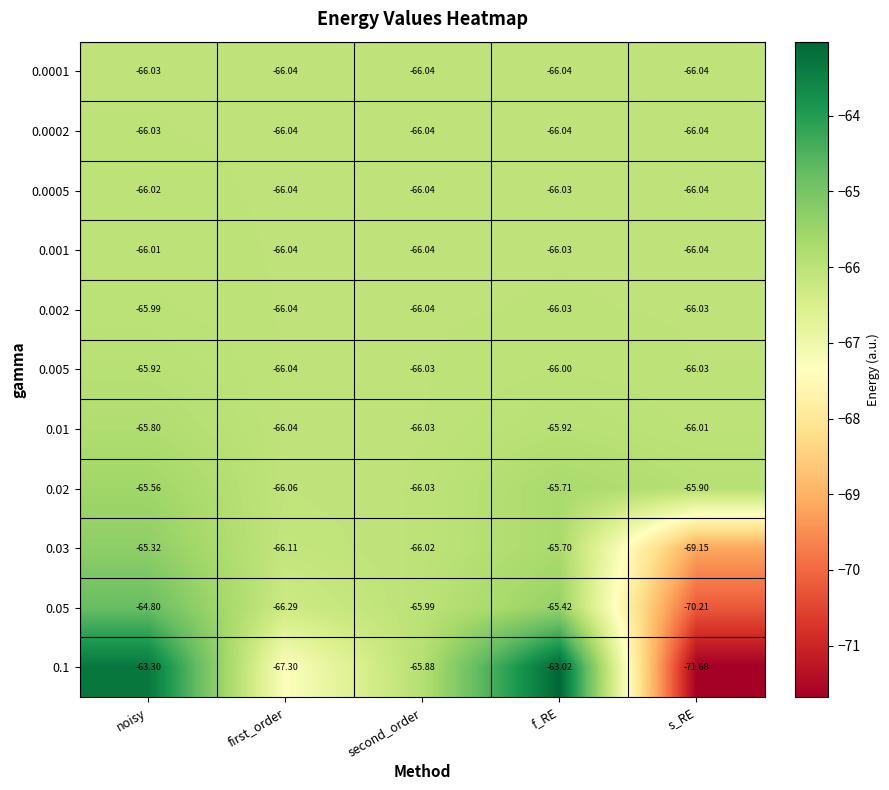

At which label does 0.03 first exceed -66?

noisy